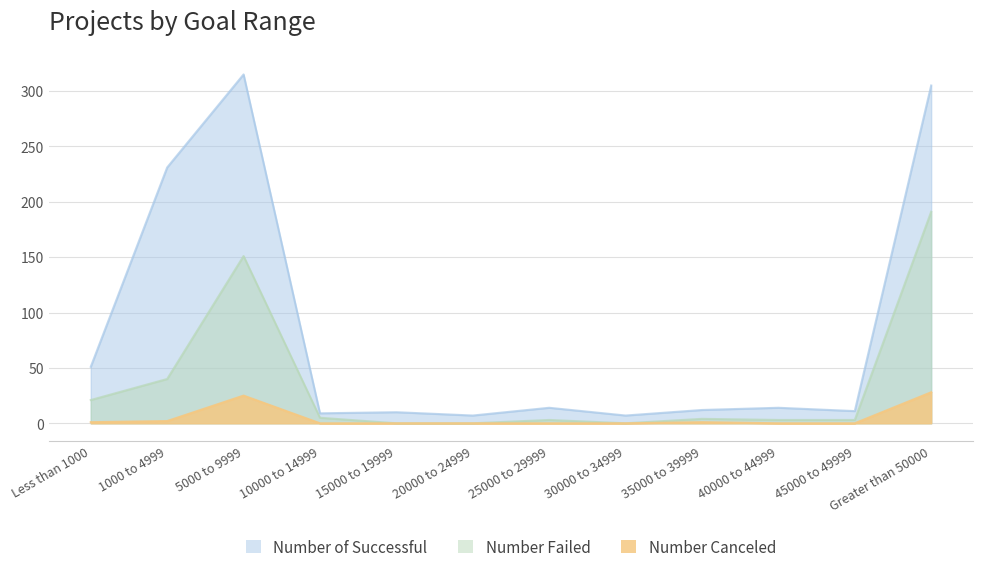

How many interior local valleys does the Number Failed series have?

1